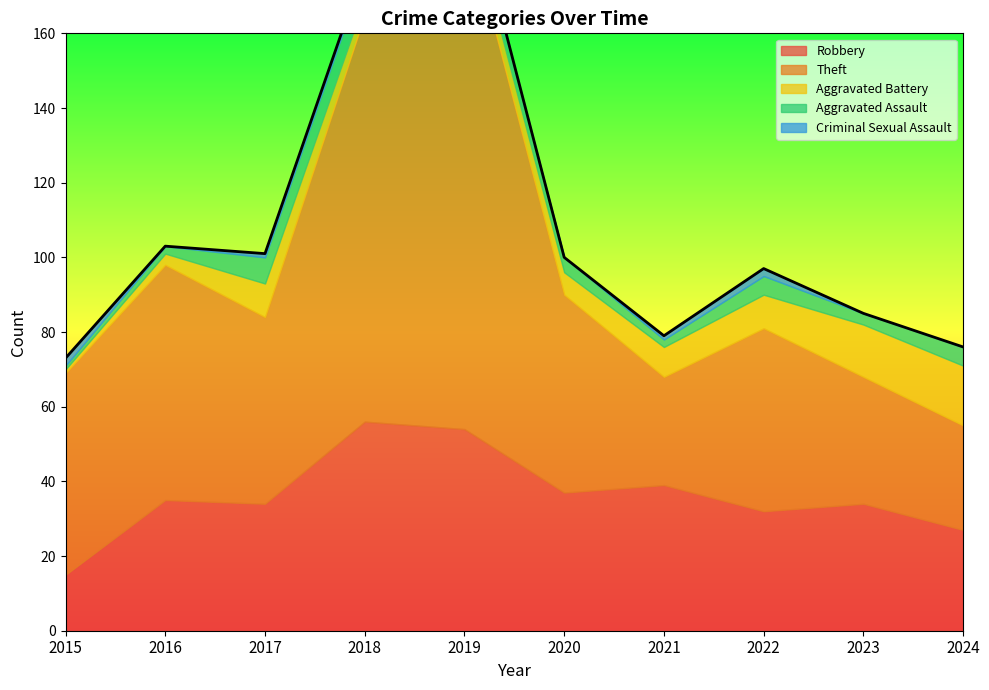

What is the difference between the maximum and minimum values in the Aggravated Battery series?

15